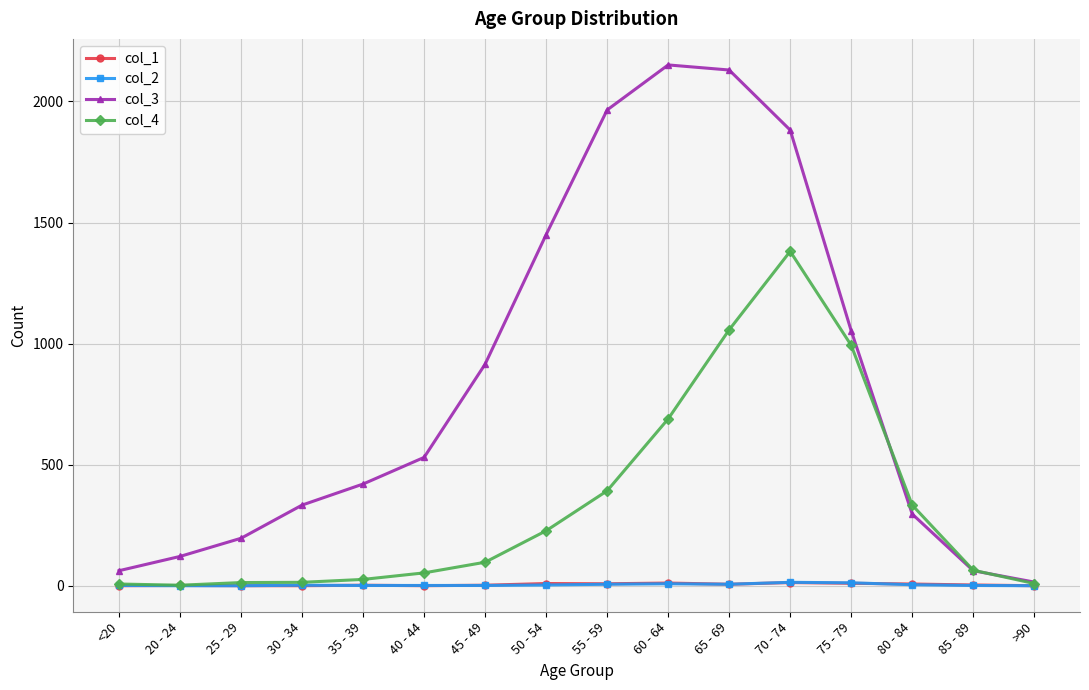

What is the value of the col_1 point at the 12th from the left?

13